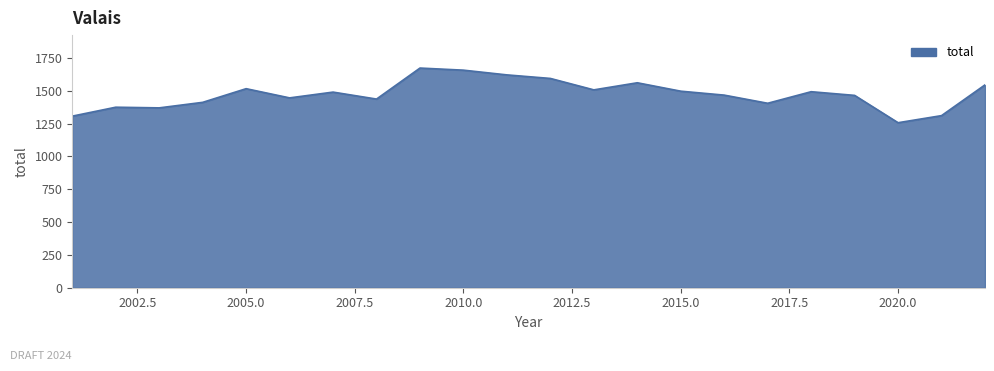

How many lines are shown in the chart?

1